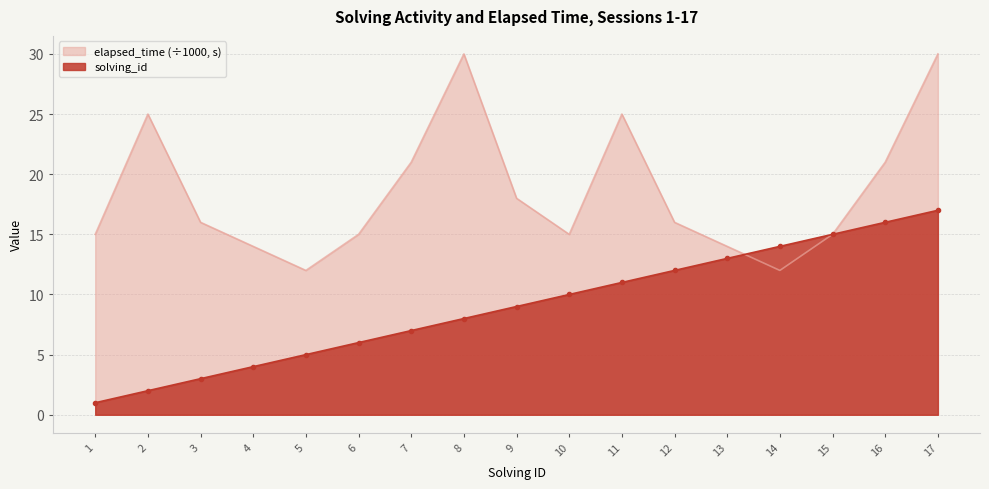

Is the value of solving_id at 6 greater than the value of elapsed_time at 5?

No